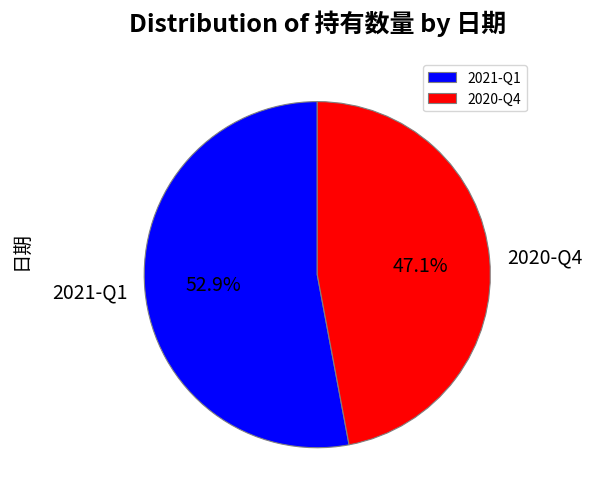

Combined, do 2020-Q4 and 2021-Q1 account for over 50%?

Yes